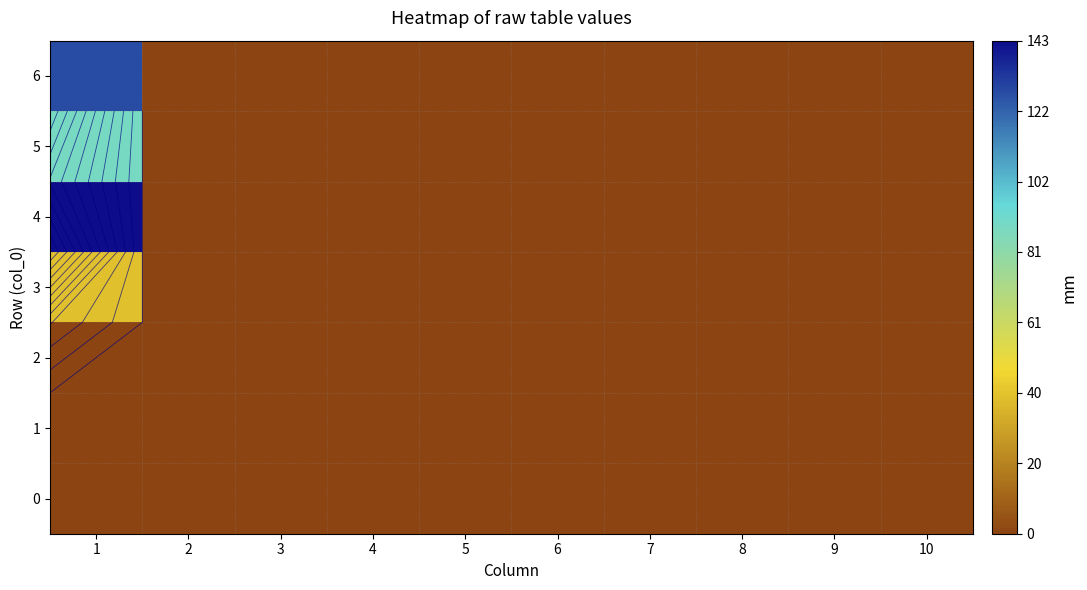

Which category has the highest value in the 1 series?

1